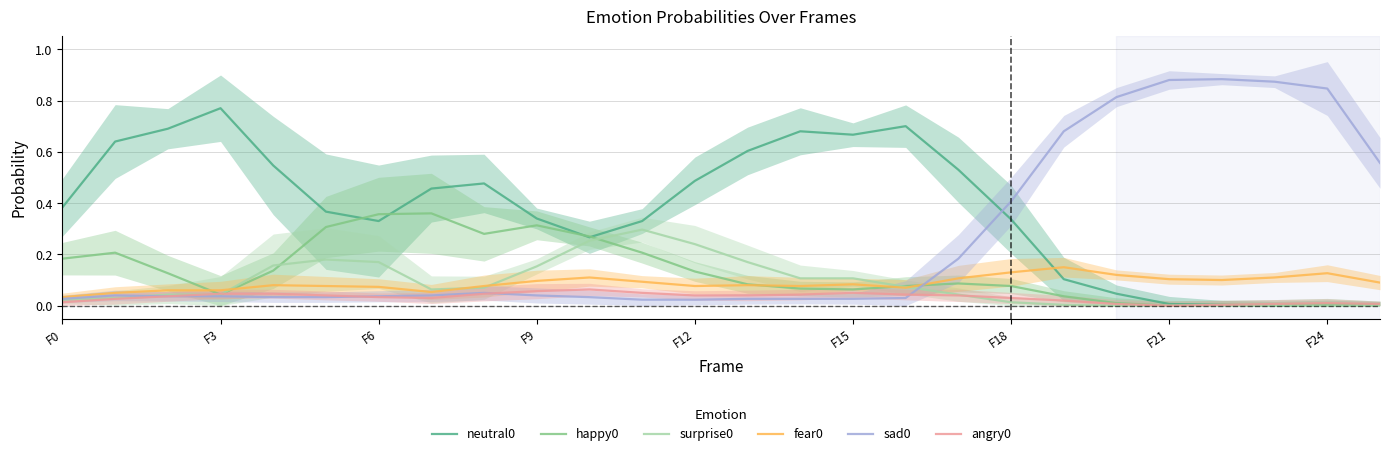

What is the difference between the maximum and minimum values in the happy0 series?

0.4